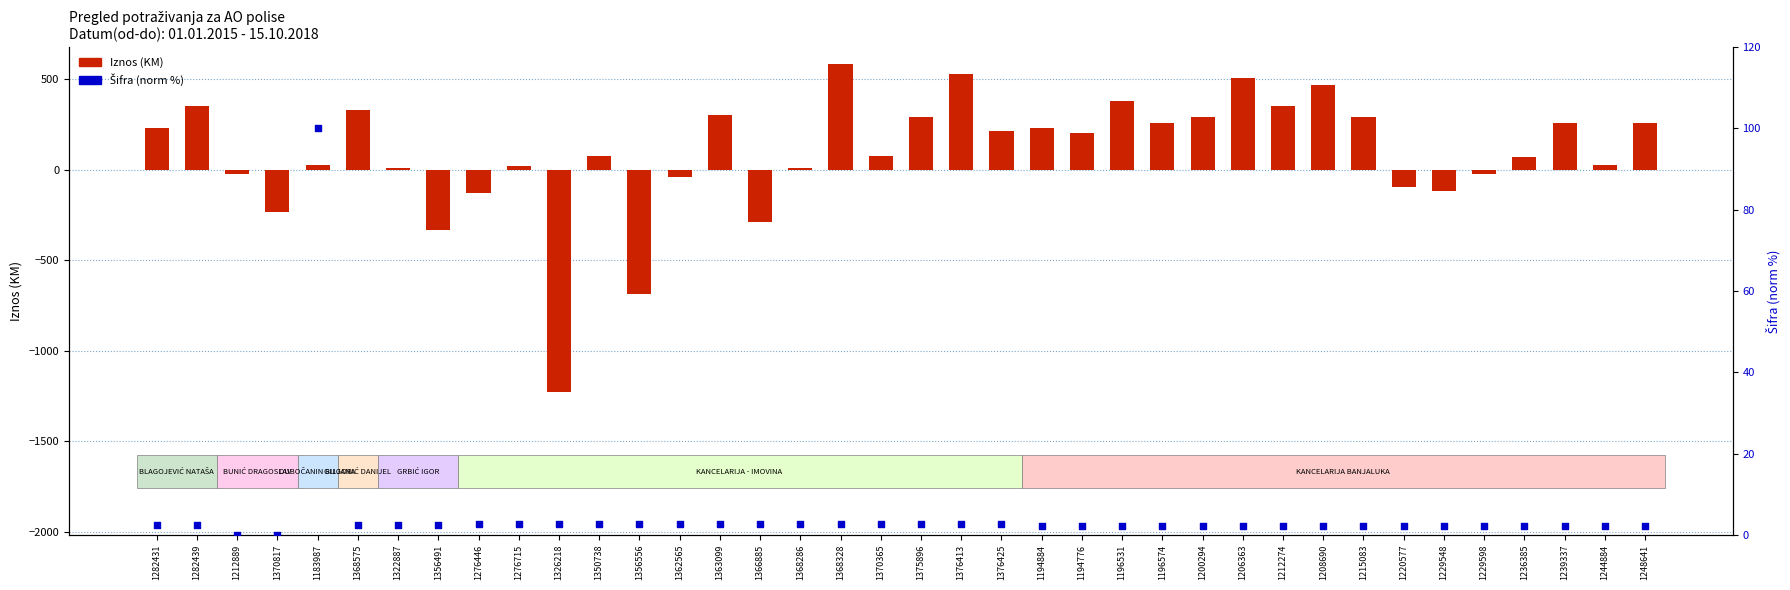

Which series reaches the maximum Y coordinate?

Iznos (KM)